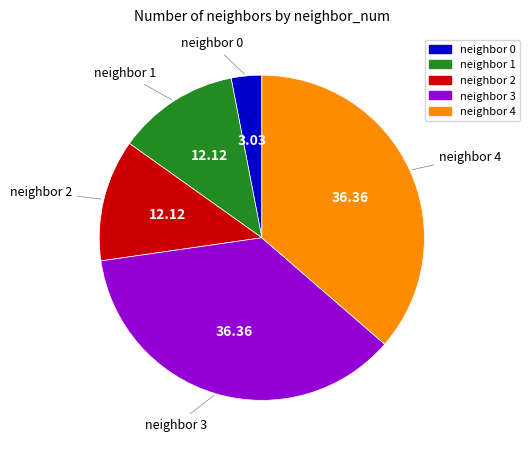

Is there a majority slice in this chart?

No